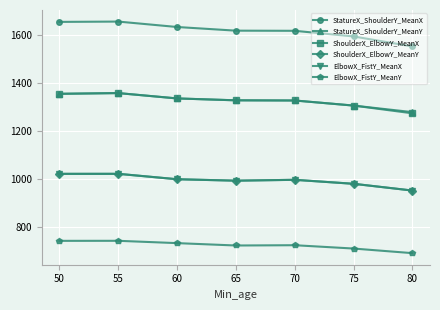

What is the difference between the second highest and second lowest values in the ElbowX_FistY_MeanY series?

32.1